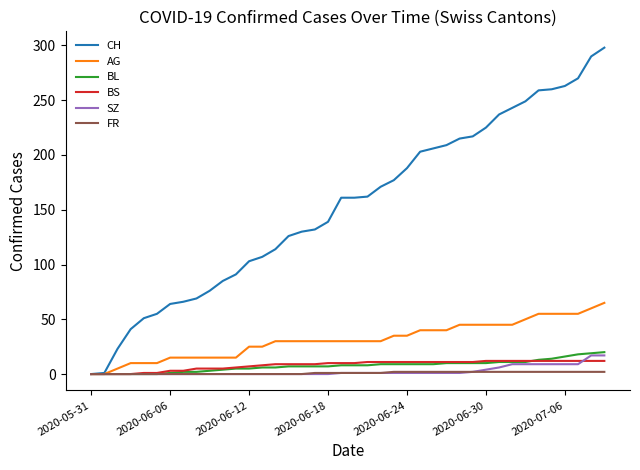

Which series has the largest total across all categories?

CH